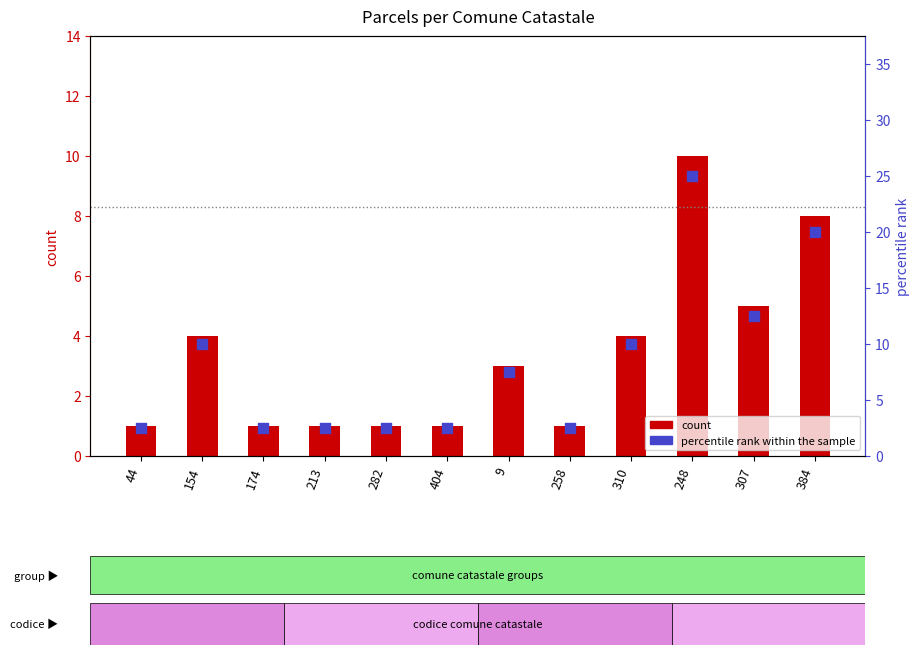

At how many categories does at least one series exceed 6?

6